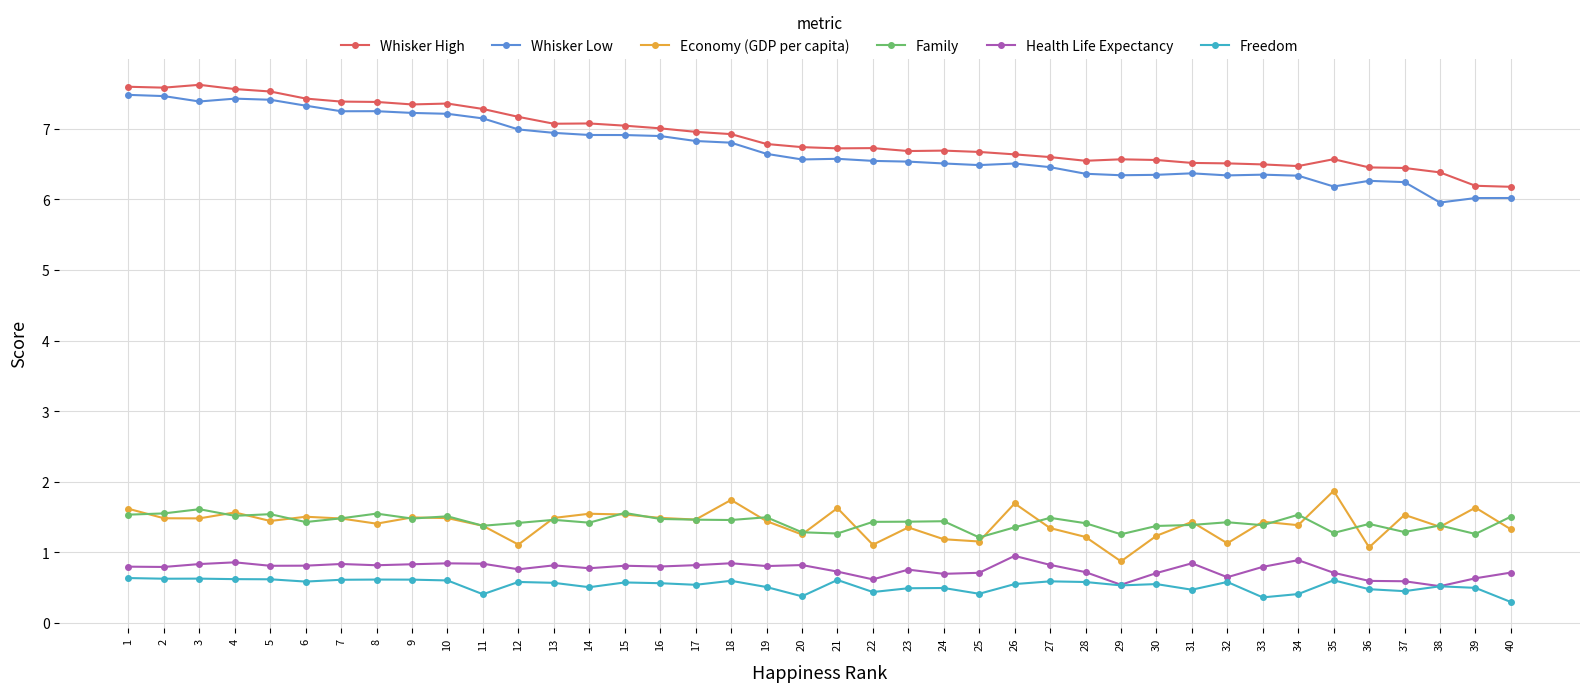

What is the sum of the Whisker Low values at 24 and 21?

13.1